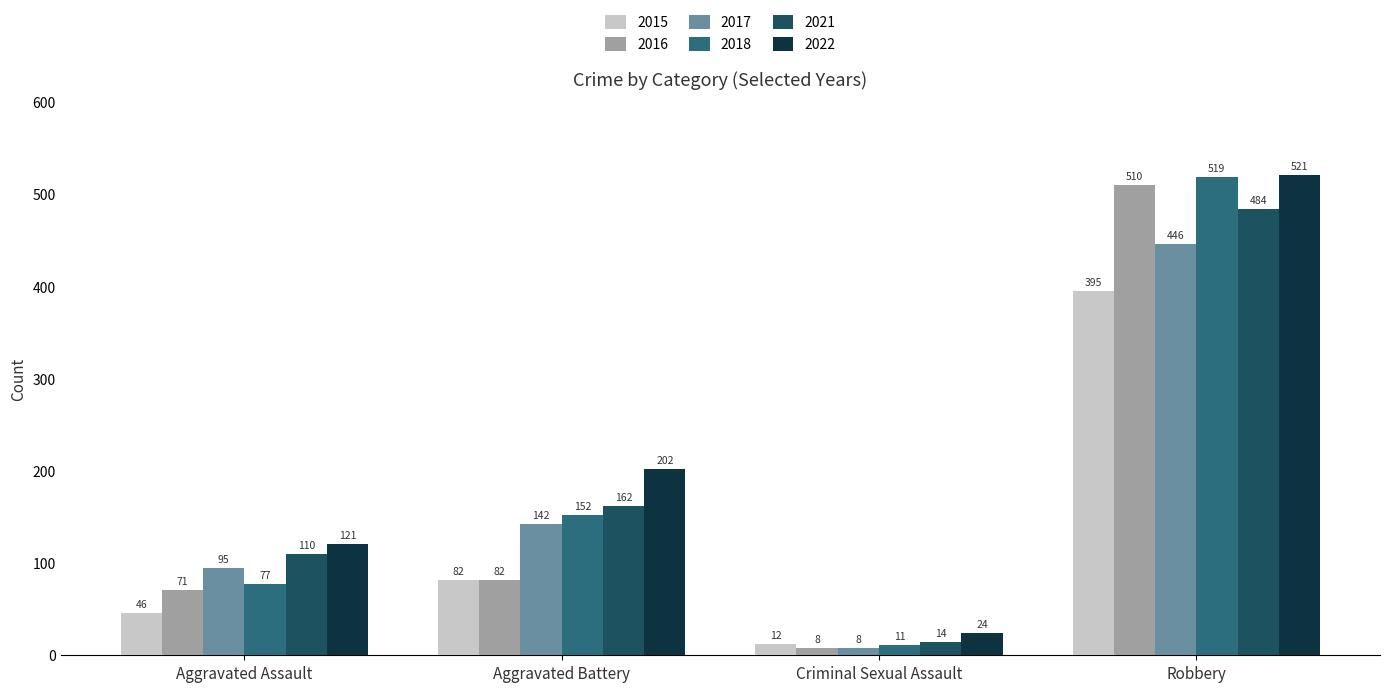

At which category is the sum across all series the highest?

Robbery